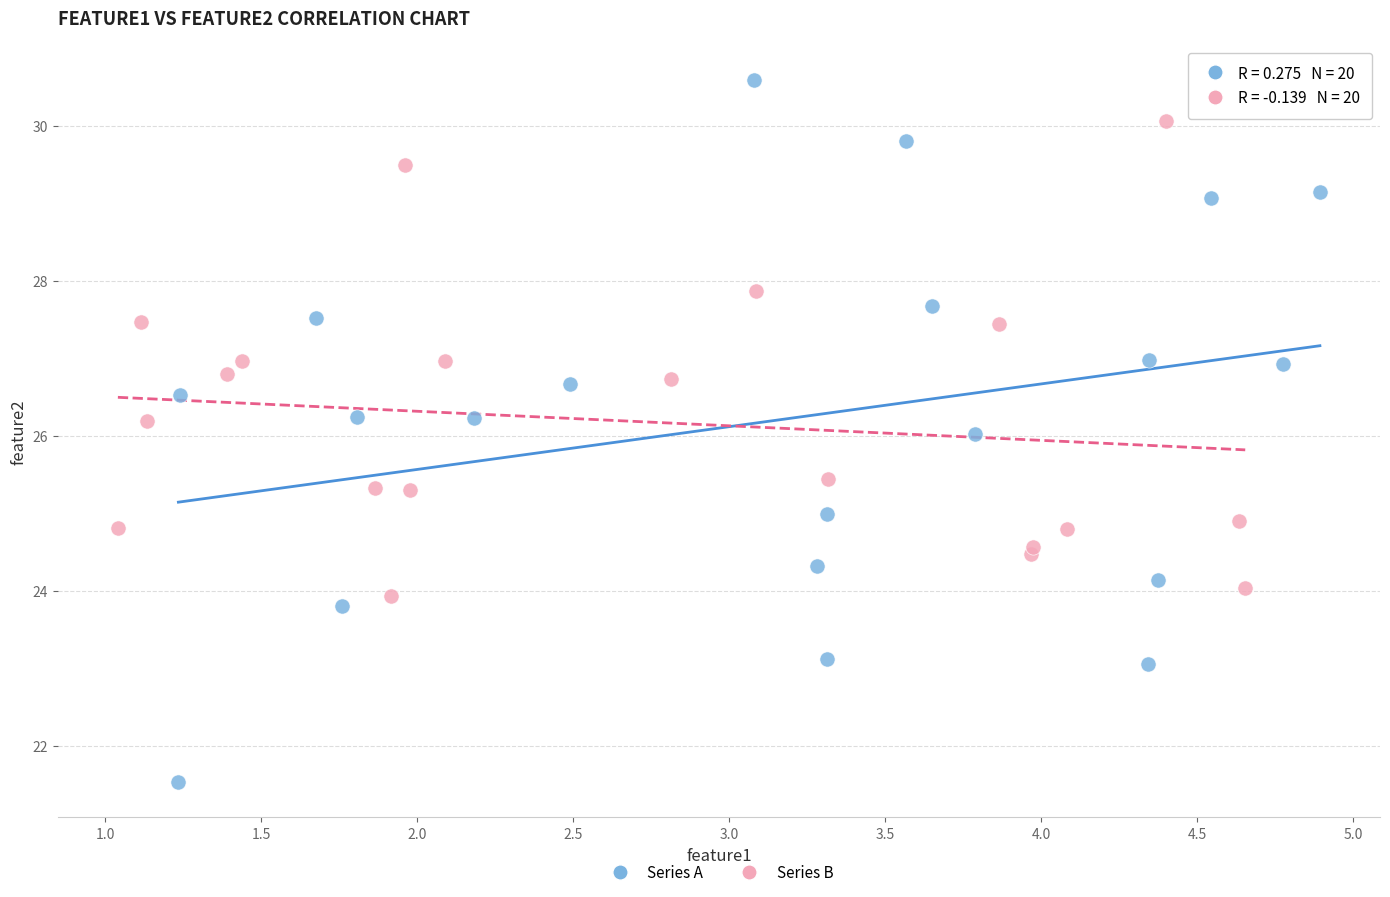

Which series has the largest Y range (max minus min)?

Series A